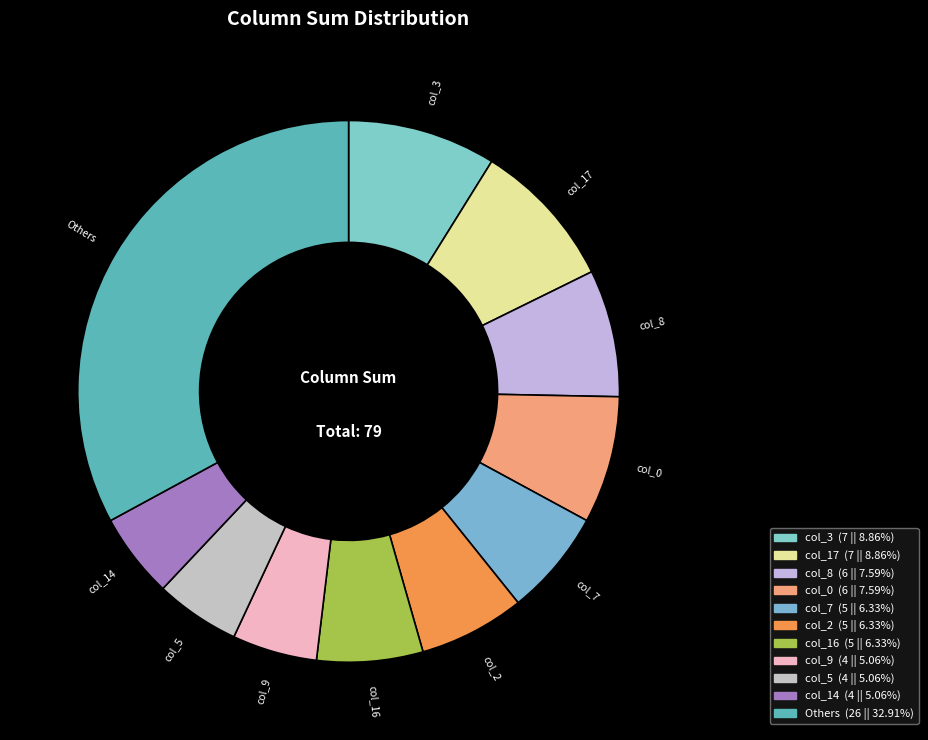

Is there a majority slice in this chart?

No